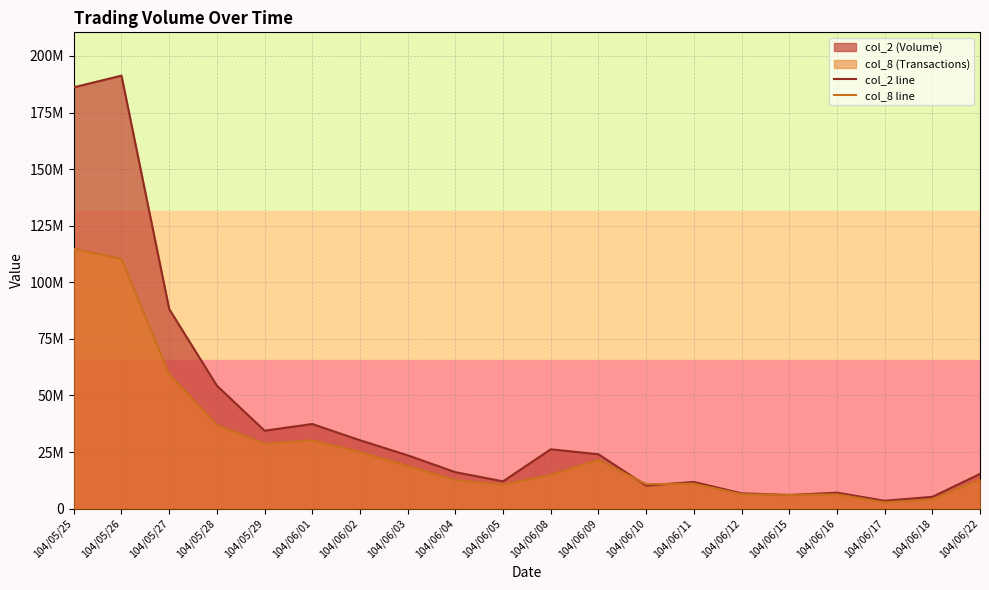

Is the value of col_2 line at 104/06/10 greater than the value of col_8 line at 104/06/09?

No